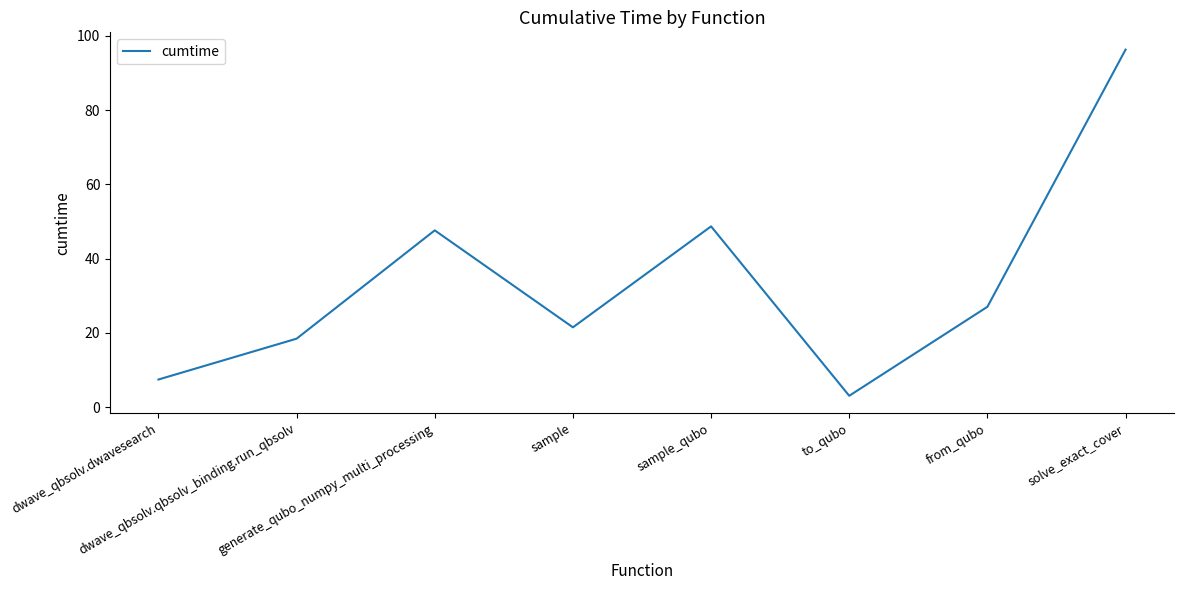

Reading left to right, what are all the values shown in this chart?

7.4	18.4	47.6	21.5	48.7	3.0	27.0	96.3